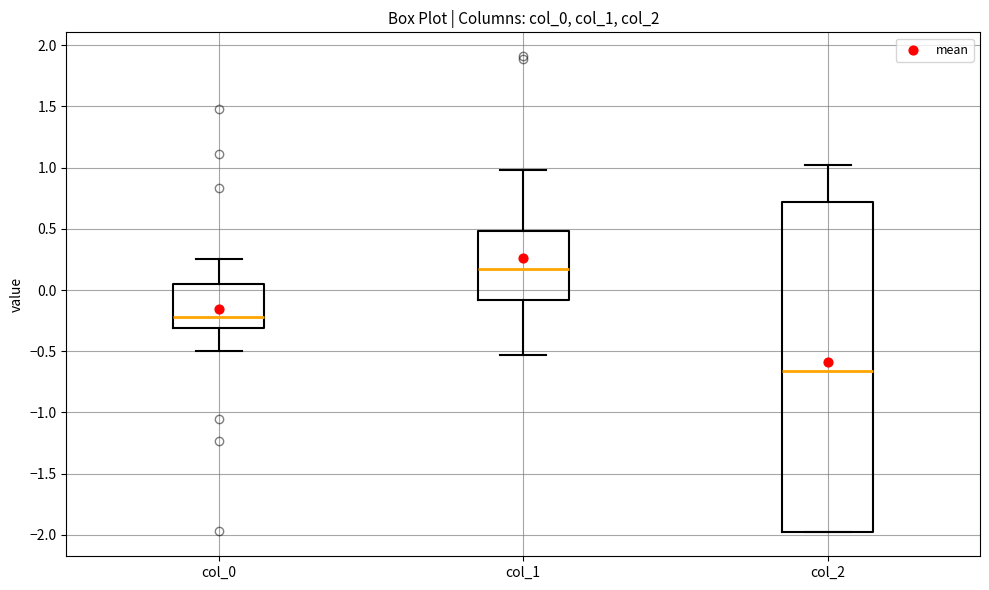

Which box is the tallest, from its lower edge to its upper edge?

col_2